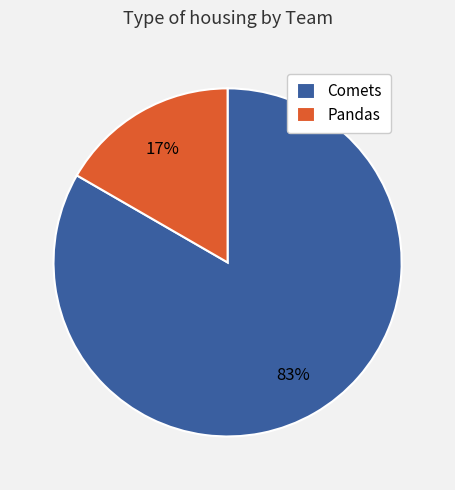

What percentage is the Comets slice, to the nearest percent?

83%